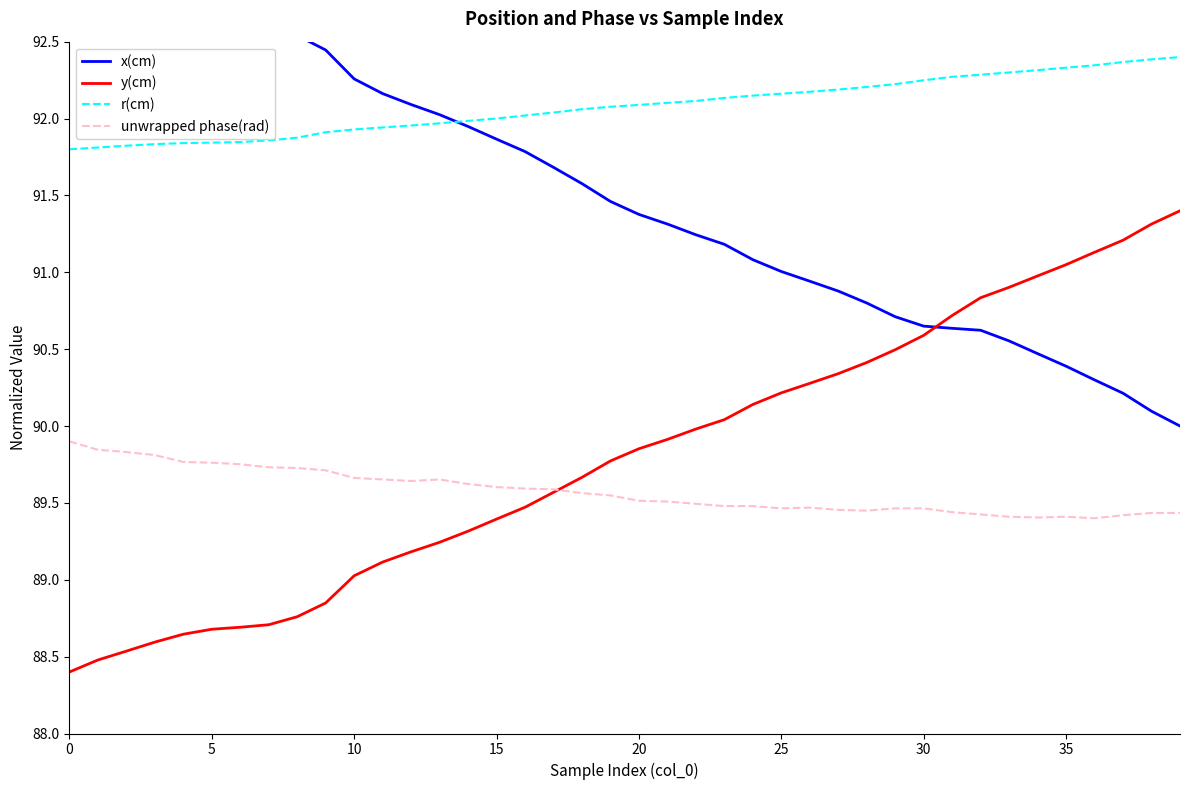

What is the minimum value for y(cm)?

88.4